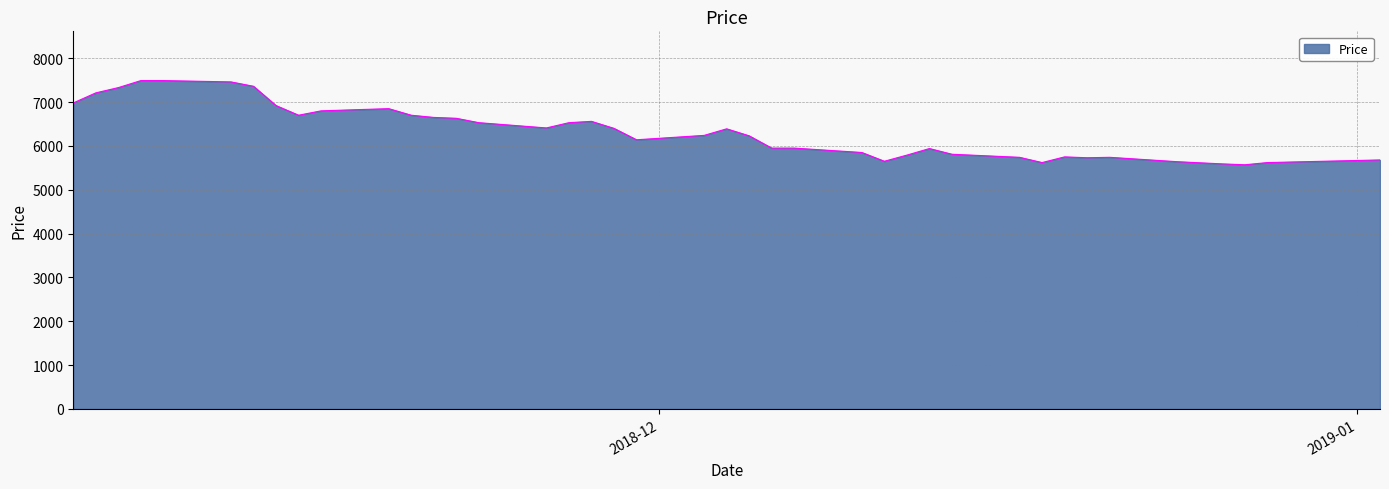

What is the smallest value displayed?

5570